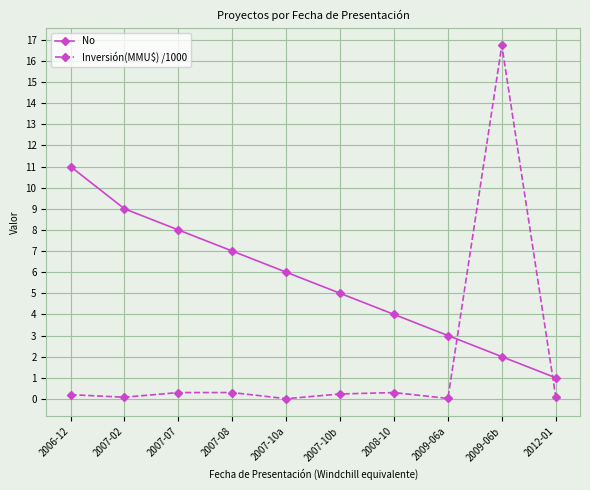

After their last crossing, which series has the higher values: No or Inversión(MMU$) /1000?

No